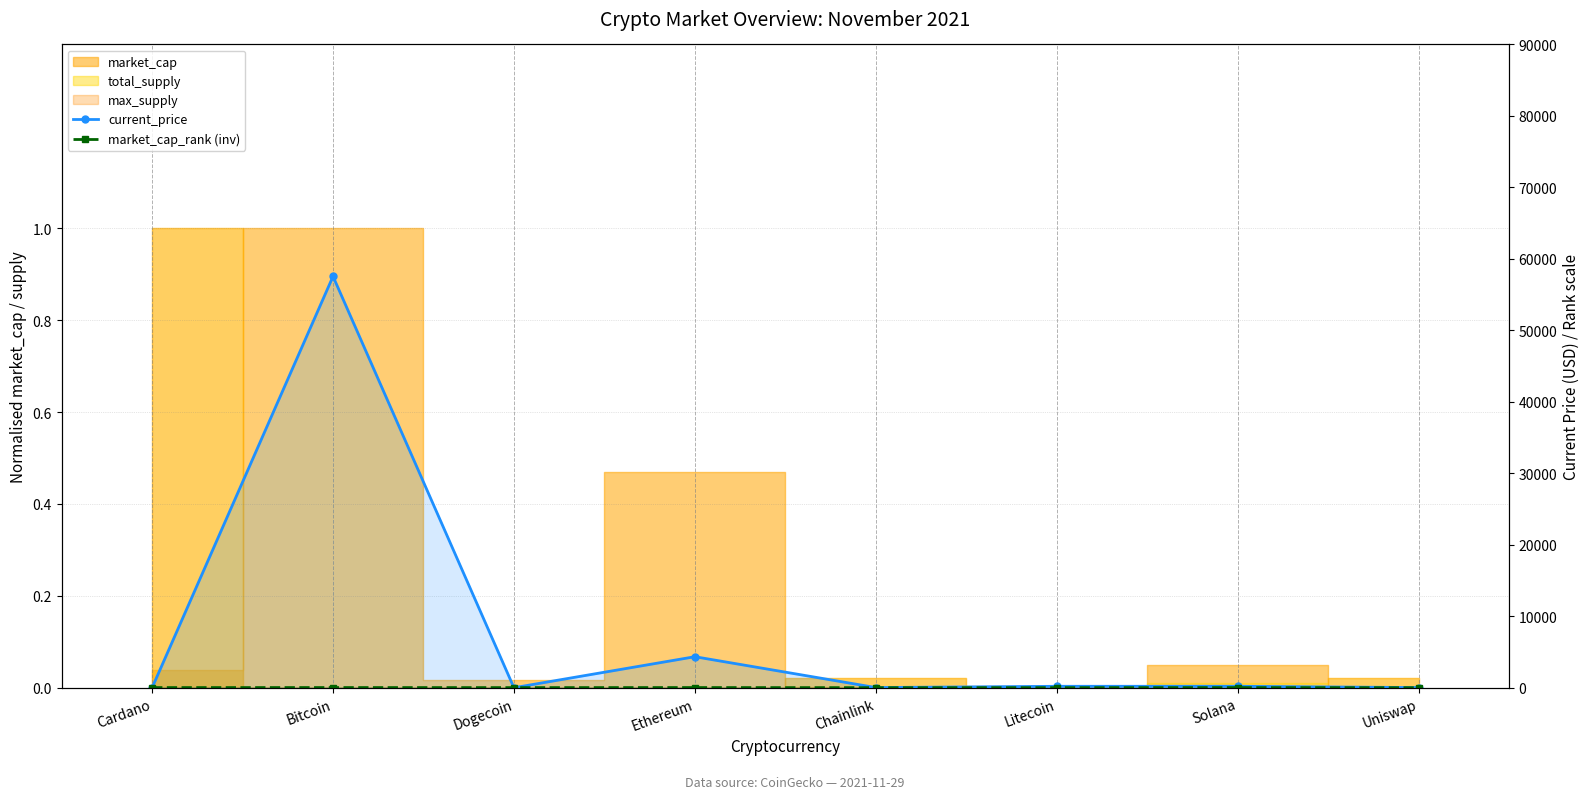

How many interior local peaks does the current_price series have?

3